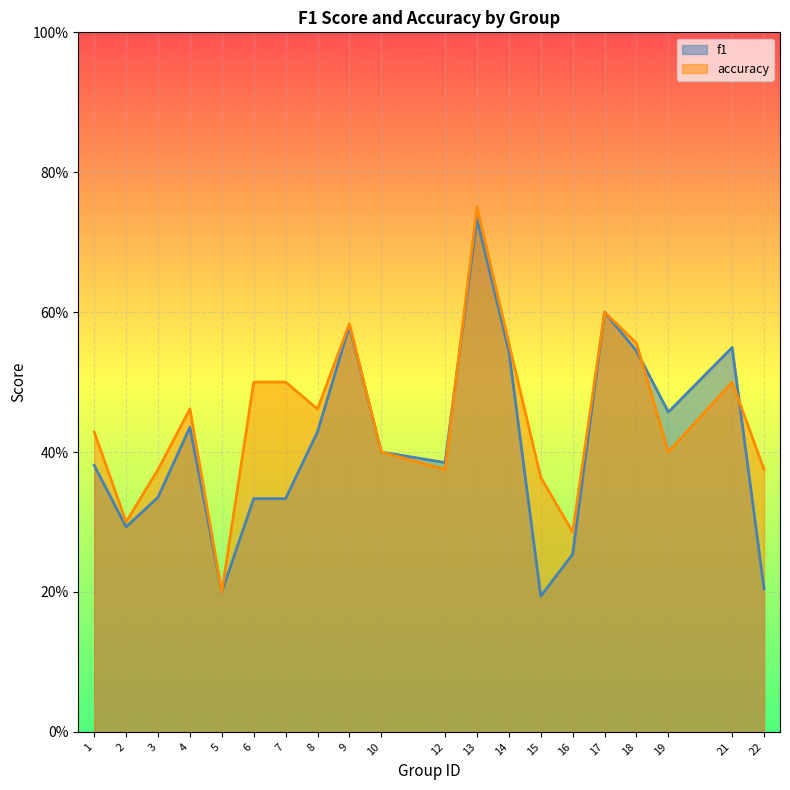

What is the sum of all accuracy values?

9.0